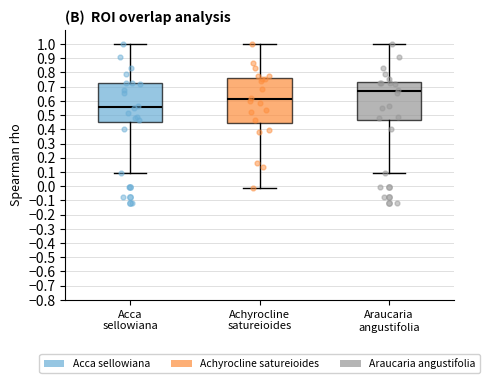

Which box's median line is the highest?

Araucaria angustifolia